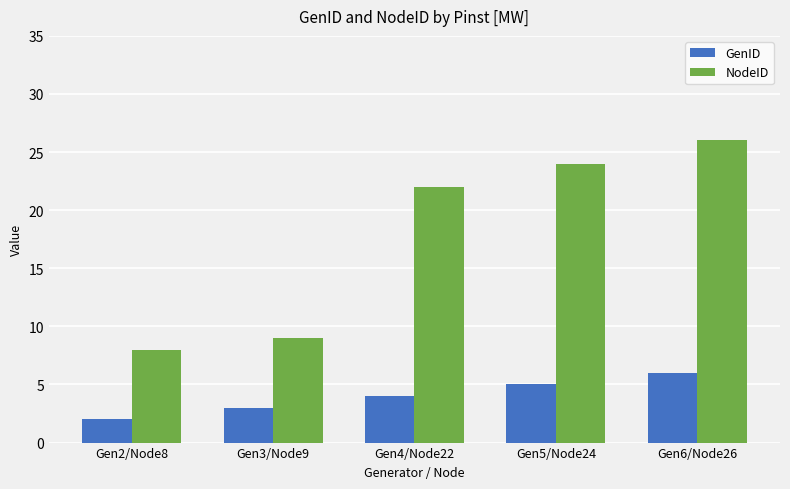

List the series in order of their overall mean, lowest first.

GenID, NodeID